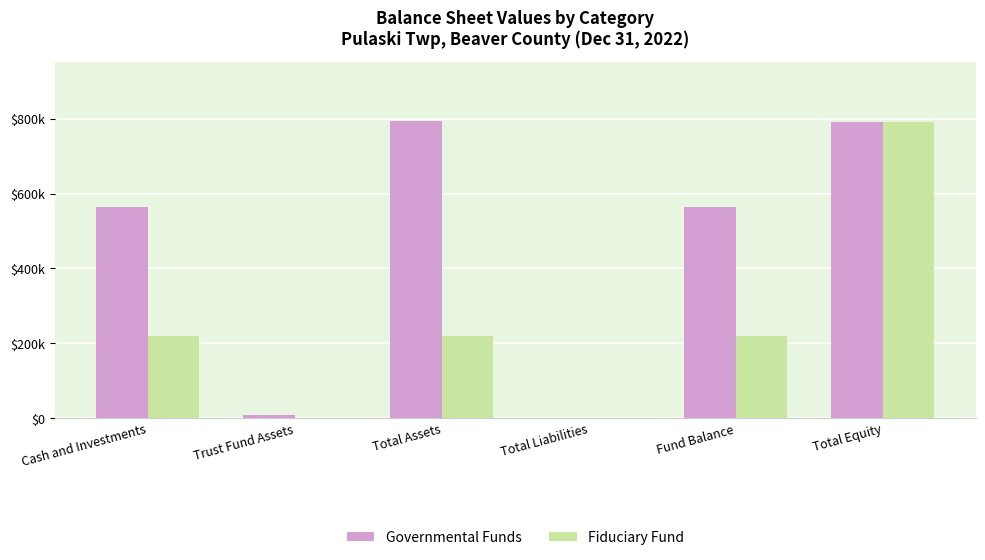

True or false: Governmental Funds has a value of 8574 at Trust Fund Assets.

True